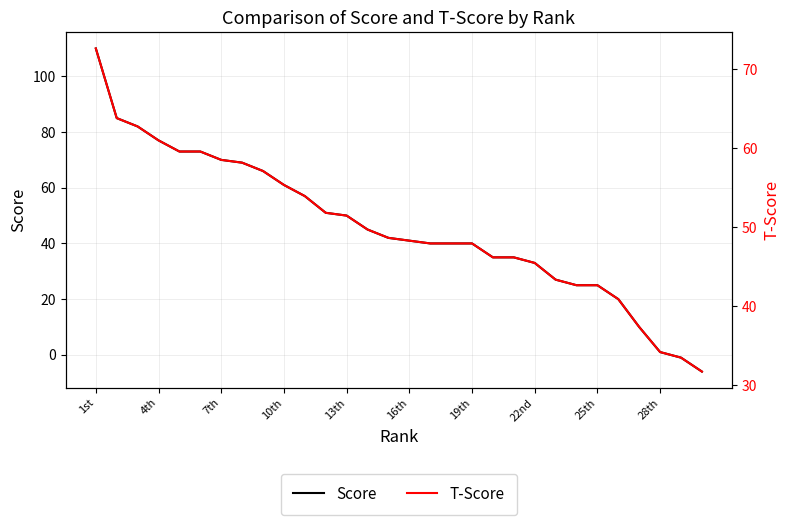

What position from the left is 17?

18